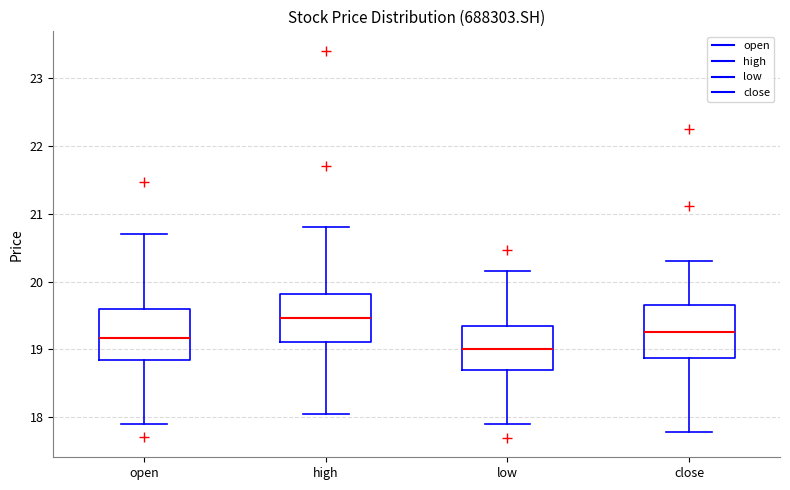

Where does the median line of the box for high sit on the y-axis? The values are not printed on the chart, so give them approximately, as read against the axis.

19.5